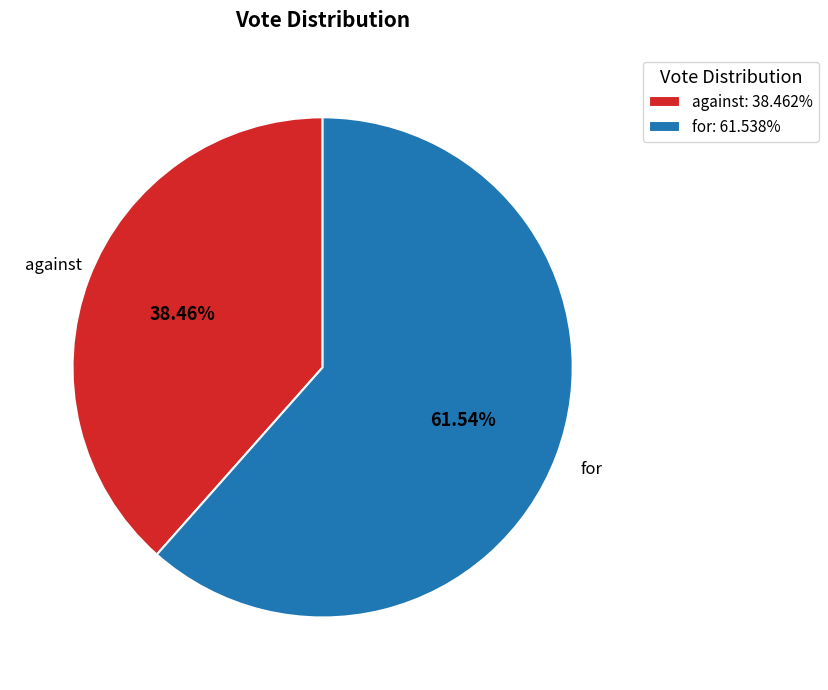

Which category has the biggest portion of the pie?

for